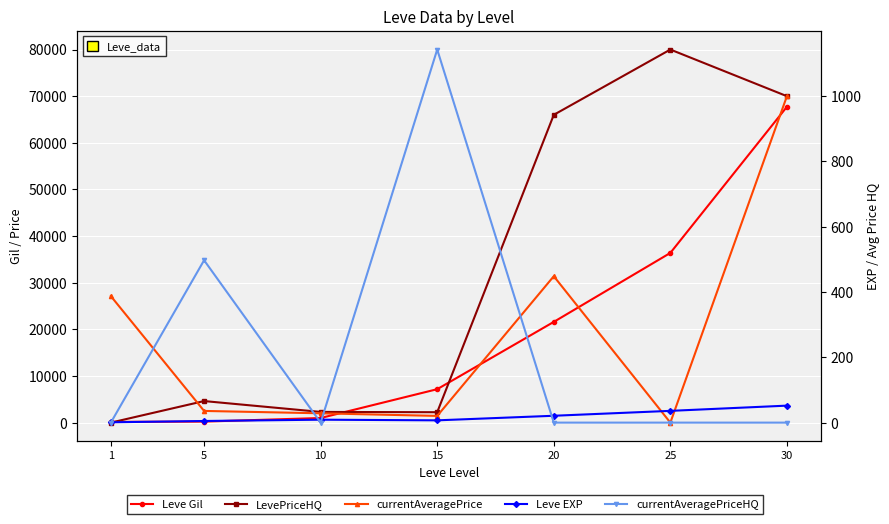

Reading left to right, list all the values displayed in this chart.

Leve Gil: 160	220	990	7170	21600	36390	67730
LevePriceHQ: 0	4623	2294	2233	66000	80000	70000
currentAveragePrice: 27128	2507	1999	1440	31392	0	70000
Leve EXP: 1	5	9	7	21	36	52
currentAveragePriceHQ: 0	497	0	1142	0	0	0